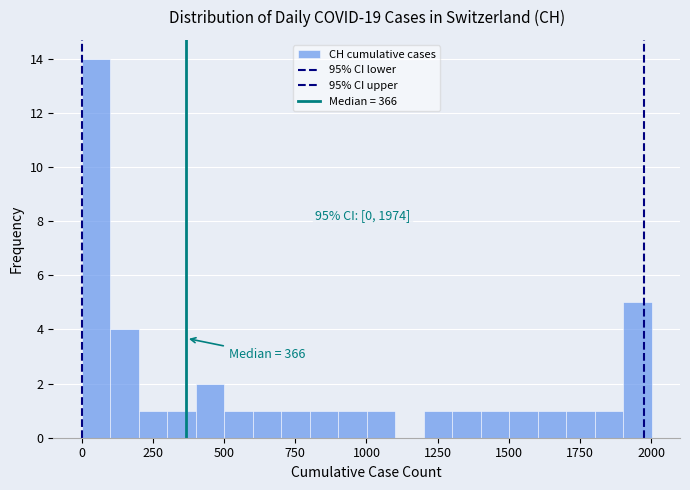

Read against the x-axis, roughly where is the centre of the tallest bar?

50